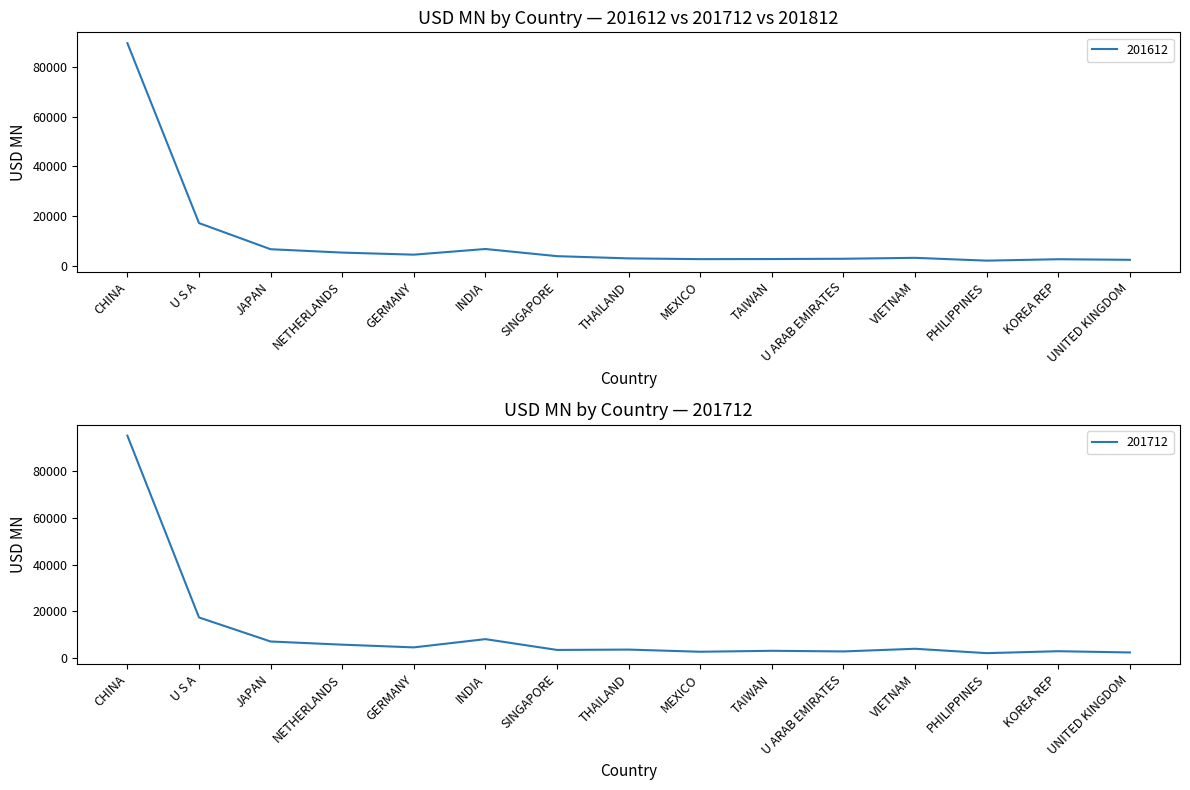

What is the total value across all series at TAIWAN?

5865.8